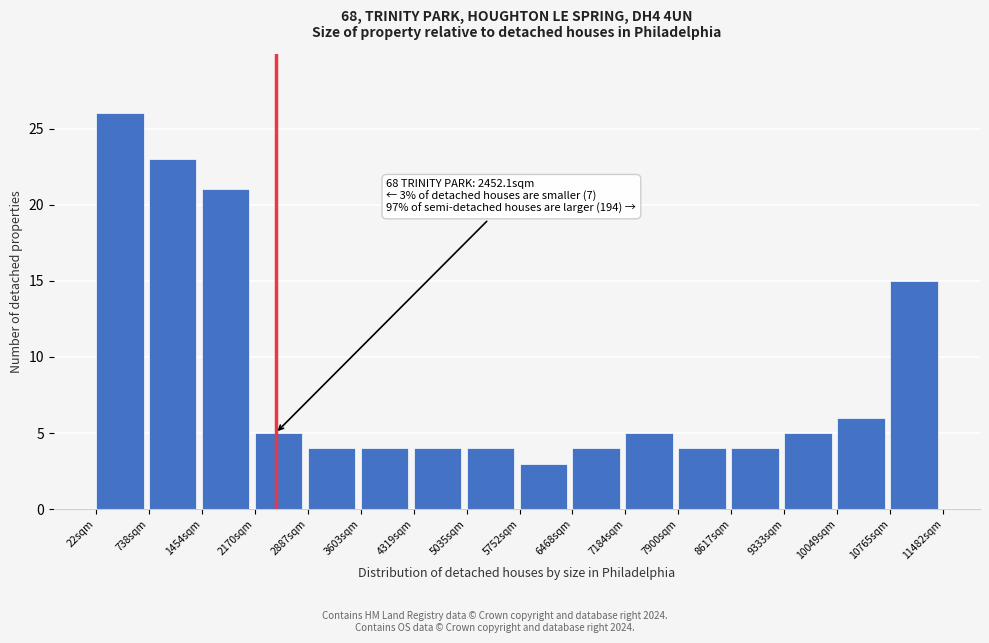

Over which range of the x-axis is the bar tallest?

0 to 700